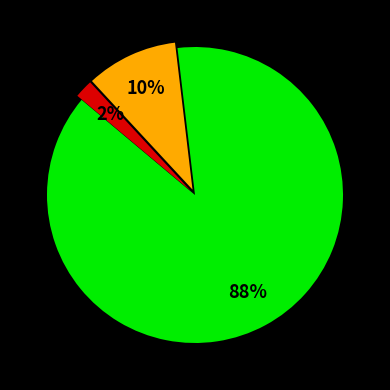

To the nearest percent, what is the difference between the largest and smallest slice percentages?

86%